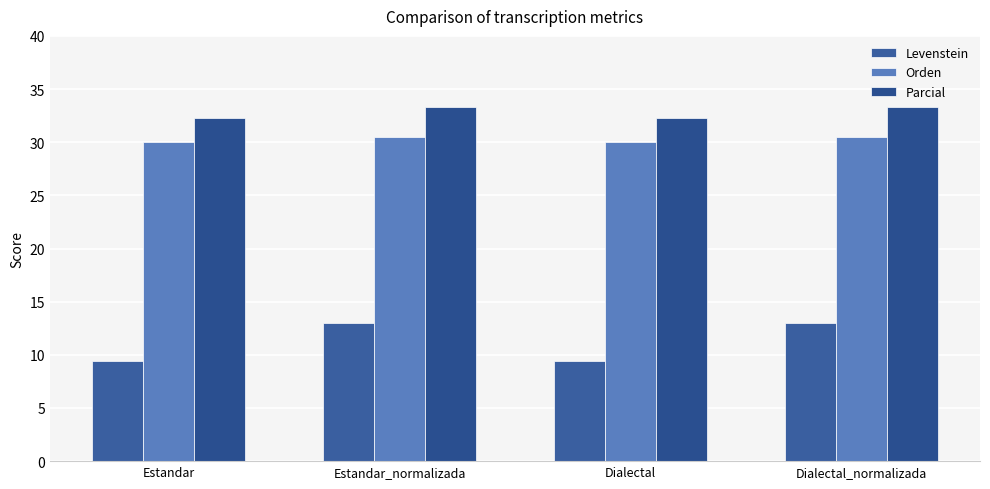

How many bars are there in each group?

3